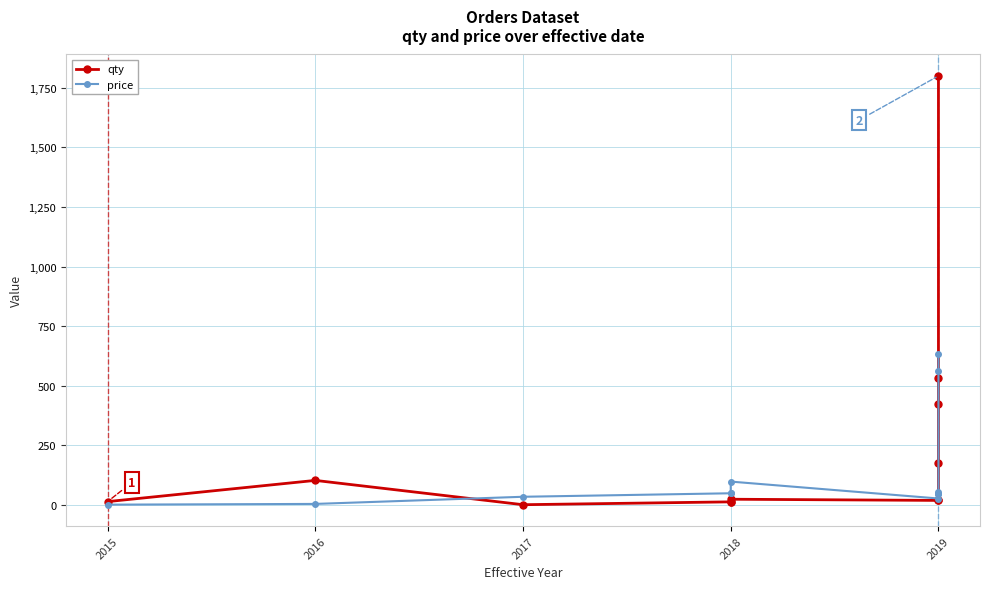

Which category has the lowest value across all series?

2017